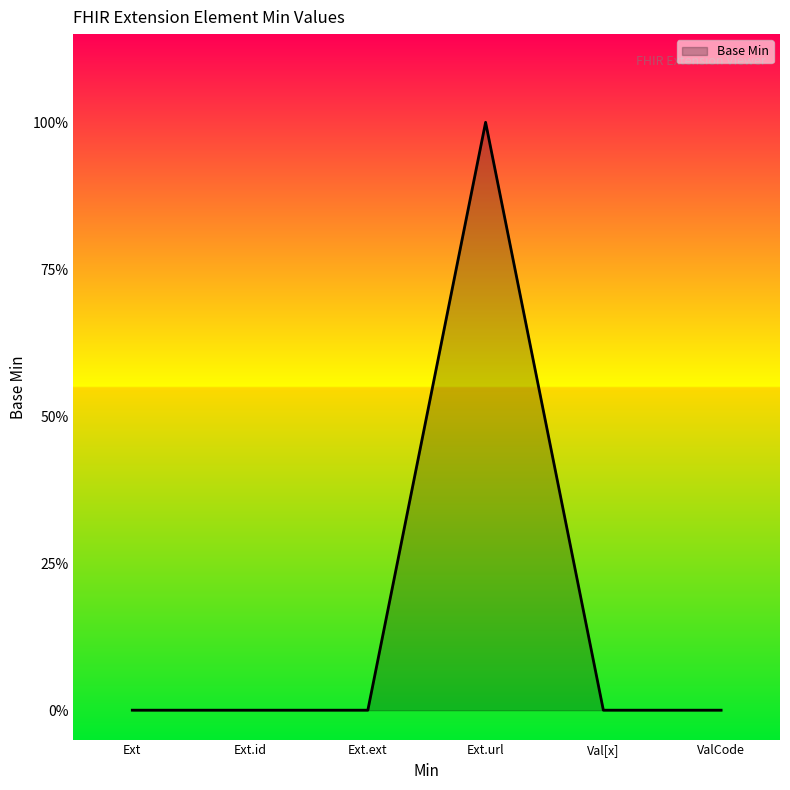

Rank the categories by value from highest to lowest.

Ext.url, Ext, Ext.id, Ext.ext, Val[x], ValCode